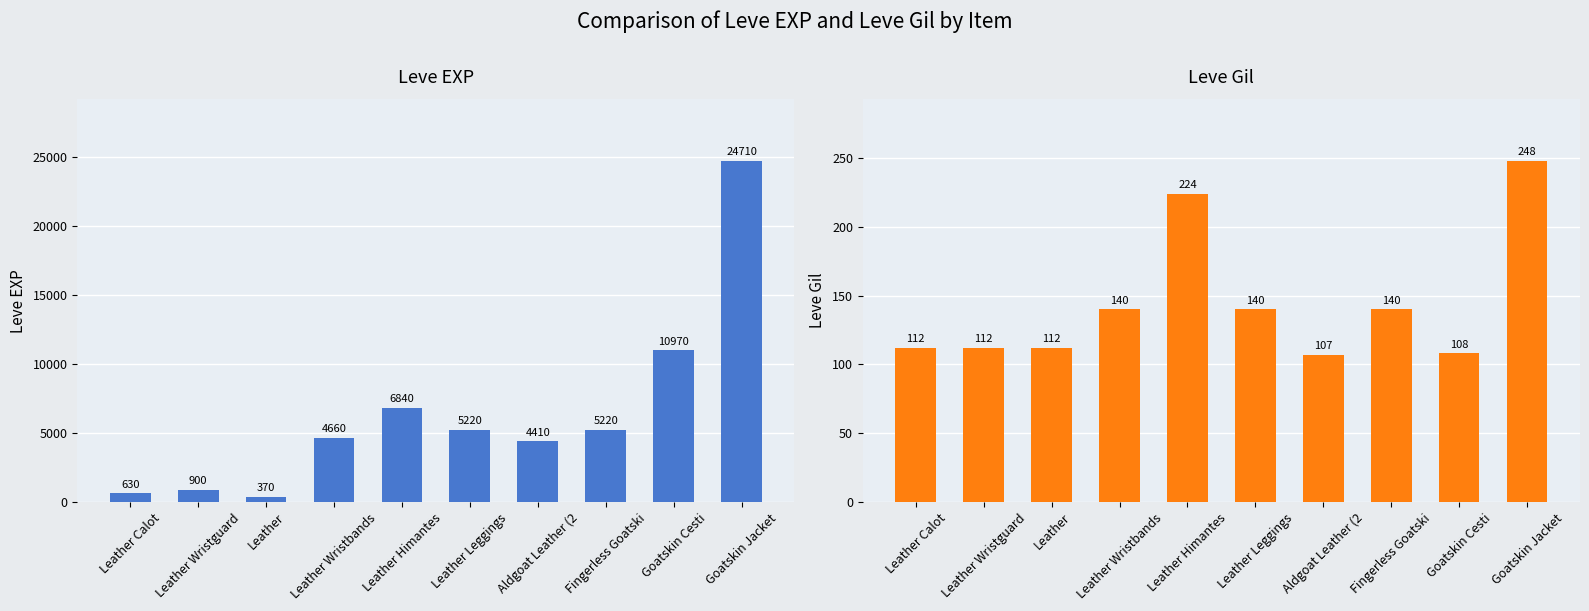

What is the lowest value of the Leve Gil series?

107